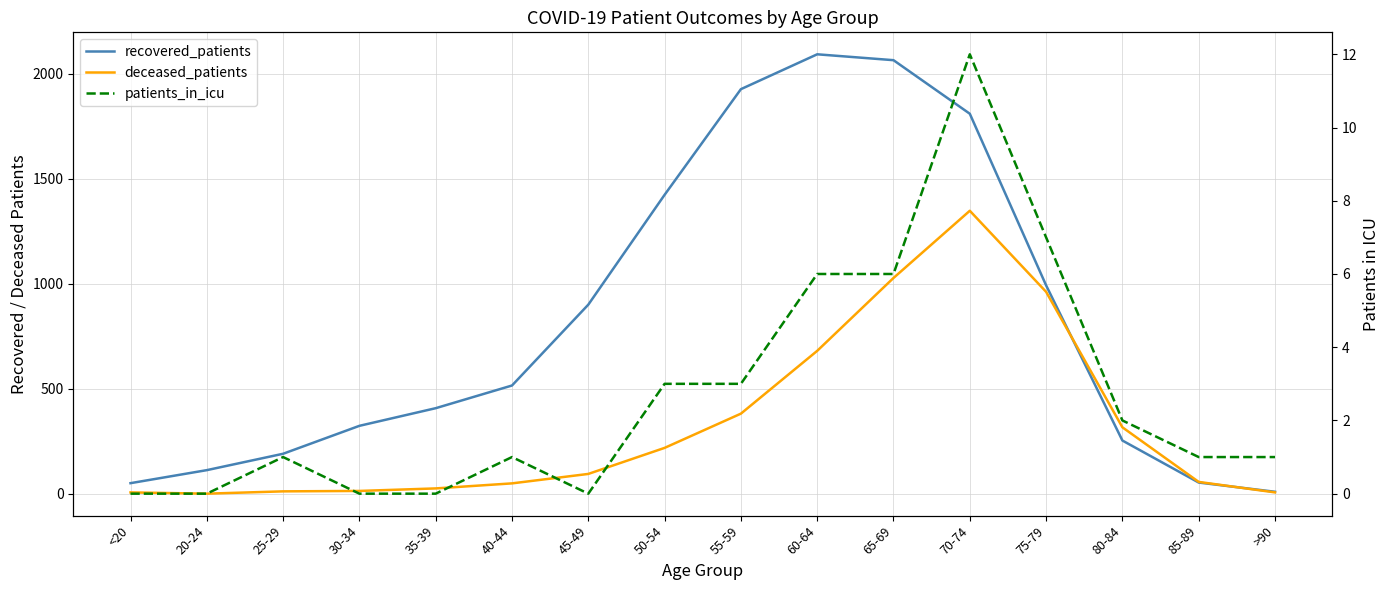

Rank the series at 55-59 from lowest to highest value.

patients_in_icu, deceased_patients, recovered_patients